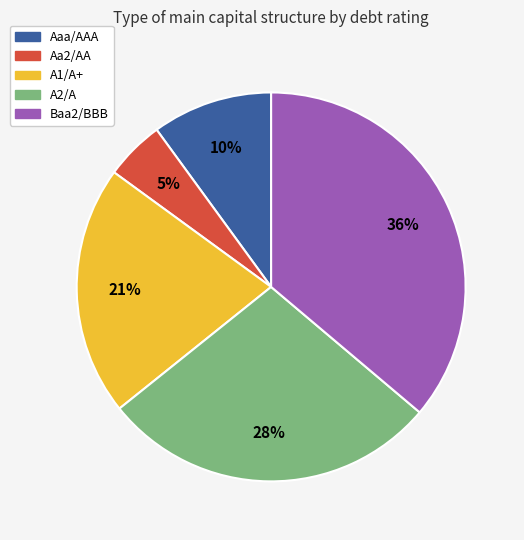

Do A1/A+ and Aaa/AAA together represent more than half of the pie?

No